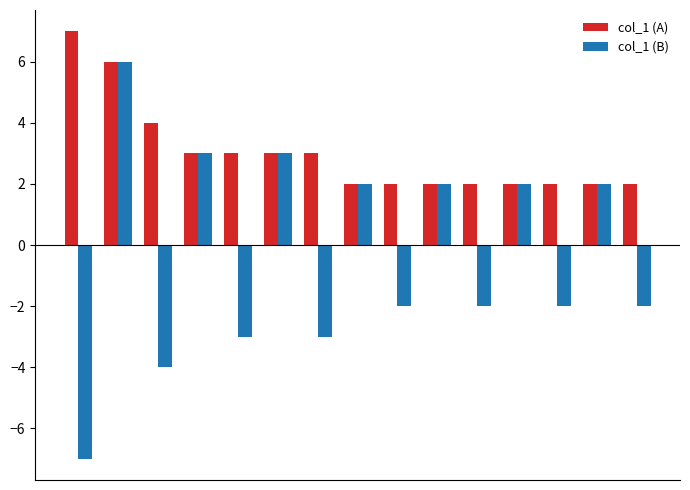

What is the difference between the maximum and minimum values in the col_1 (B) series?

13